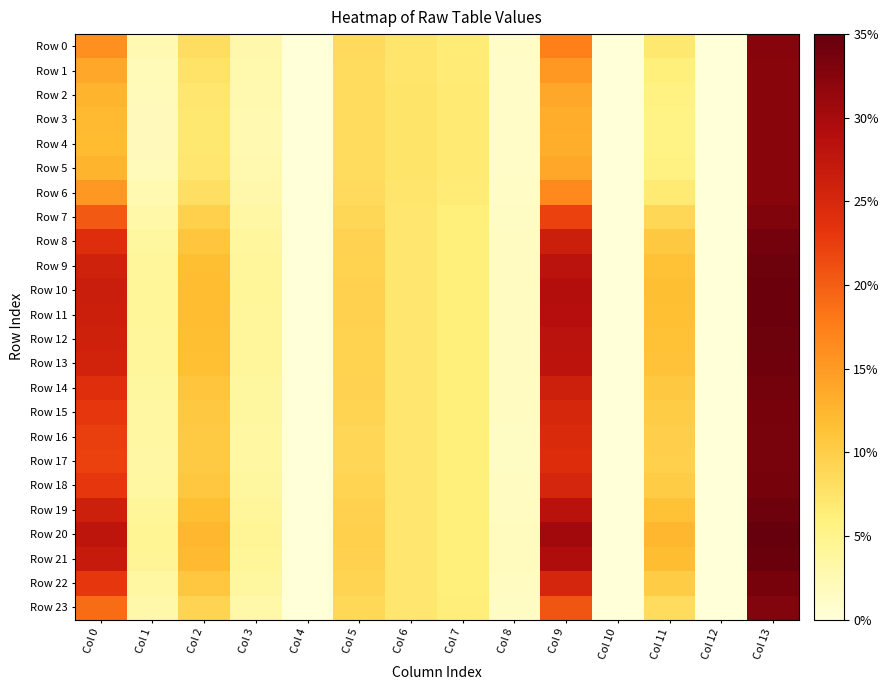

Reading left to right, what are all the values shown in this chart?

Row 0: Col 0=0.8	Col 1=0.1	Col 2=0.4	Col 3=0.2	Col 4=0.0	Col 5=0.4	Col 6=0.4	Col 7=0.3	Col 8=0.1	Col 9=0.9	Col 10=0.0	Col 11=0.4	Col 12=0.0	Col 13=1.7
Row 1: Col 0=0.7	Col 1=0.1	Col 2=0.4	Col 3=0.1	Col 4=0.0	Col 5=0.4	Col 6=0.4	Col 7=0.3	Col 8=0.1	Col 9=0.8	Col 10=0.0	Col 11=0.3	Col 12=0.0	Col 13=1.7
Row 2: Col 0=0.7	Col 1=0.1	Col 2=0.4	Col 3=0.1	Col 4=0.0	Col 5=0.4	Col 6=0.4	Col 7=0.3	Col 8=0.1	Col 9=0.7	Col 10=0.0	Col 11=0.3	Col 12=0.0	Col 13=1.7
Row 3: Col 0=0.6	Col 1=0.1	Col 2=0.4	Col 3=0.1	Col 4=0.0	Col 5=0.4	Col 6=0.4	Col 7=0.4	Col 8=0.1	Col 9=0.7	Col 10=0.0	Col 11=0.3	Col 12=0.0	Col 13=1.7
Row 4: Col 0=0.6	Col 1=0.1	Col 2=0.4	Col 3=0.1	Col 4=0.0	Col 5=0.4	Col 6=0.4	Col 7=0.4	Col 8=0.1	Col 9=0.7	Col 10=0.0	Col 11=0.3	Col 12=0.0	Col 13=1.7
Row 5: Col 0=0.7	Col 1=0.1	Col 2=0.4	Col 3=0.1	Col 4=0.0	Col 5=0.4	Col 6=0.4	Col 7=0.3	Col 8=0.1	Col 9=0.7	Col 10=0.0	Col 11=0.3	Col 12=0.0	Col 13=1.7
Row 6: Col 0=0.8	Col 1=0.1	Col 2=0.4	Col 3=0.2	Col 4=0.0	Col 5=0.4	Col 6=0.4	Col 7=0.3	Col 8=0.1	Col 9=0.9	Col 10=0.0	Col 11=0.4	Col 12=0.0	Col 13=1.7
Row 7: Col 0=1.1	Col 1=0.2	Col 2=0.5	Col 3=0.2	Col 4=0.0	Col 5=0.5	Col 6=0.4	Col 7=0.3	Col 8=0.1	Col 9=1.2	Col 10=0.0	Col 11=0.5	Col 12=0.0	Col 13=1.7
Row 8: Col 0=1.3	Col 1=0.2	Col 2=0.6	Col 3=0.2	Col 4=0.0	Col 5=0.5	Col 6=0.4	Col 7=0.3	Col 8=0.1	Col 9=1.4	Col 10=0.0	Col 11=0.6	Col 12=0.0	Col 13=1.8
Row 9: Col 0=1.3	Col 1=0.2	Col 2=0.6	Col 3=0.2	Col 4=0.0	Col 5=0.5	Col 6=0.4	Col 7=0.3	Col 8=0.1	Col 9=1.5	Col 10=0.0	Col 11=0.6	Col 12=0.0	Col 13=1.8
Row 10: Col 0=1.4	Col 1=0.2	Col 2=0.6	Col 3=0.2	Col 4=0.0	Col 5=0.5	Col 6=0.4	Col 7=0.3	Col 8=0.1	Col 9=1.5	Col 10=0.0	Col 11=0.6	Col 12=0.0	Col 13=1.8
Row 11: Col 0=1.4	Col 1=0.2	Col 2=0.6	Col 3=0.2	Col 4=0.0	Col 5=0.5	Col 6=0.4	Col 7=0.3	Col 8=0.1	Col 9=1.5	Col 10=0.0	Col 11=0.6	Col 12=0.0	Col 13=1.8
Row 12: Col 0=1.3	Col 1=0.2	Col 2=0.6	Col 3=0.2	Col 4=0.0	Col 5=0.5	Col 6=0.4	Col 7=0.3	Col 8=0.1	Col 9=1.5	Col 10=0.0	Col 11=0.6	Col 12=0.0	Col 13=1.8
Row 13: Col 0=1.3	Col 1=0.2	Col 2=0.6	Col 3=0.2	Col 4=0.0	Col 5=0.5	Col 6=0.4	Col 7=0.3	Col 8=0.1	Col 9=1.5	Col 10=0.0	Col 11=0.6	Col 12=0.0	Col 13=1.8
Row 14: Col 0=1.2	Col 1=0.2	Col 2=0.6	Col 3=0.2	Col 4=0.0	Col 5=0.5	Col 6=0.4	Col 7=0.3	Col 8=0.1	Col 9=1.4	Col 10=0.0	Col 11=0.5	Col 12=0.0	Col 13=1.8
Row 15: Col 0=1.2	Col 1=0.2	Col 2=0.6	Col 3=0.2	Col 4=0.0	Col 5=0.5	Col 6=0.4	Col 7=0.3	Col 8=0.1	Col 9=1.3	Col 10=0.0	Col 11=0.5	Col 12=0.0	Col 13=1.7
Row 16: Col 0=1.2	Col 1=0.2	Col 2=0.5	Col 3=0.2	Col 4=0.0	Col 5=0.5	Col 6=0.4	Col 7=0.3	Col 8=0.1	Col 9=1.3	Col 10=0.0	Col 11=0.5	Col 12=0.0	Col 13=1.7
Row 17: Col 0=1.2	Col 1=0.2	Col 2=0.5	Col 3=0.2	Col 4=0.0	Col 5=0.5	Col 6=0.4	Col 7=0.3	Col 8=0.1	Col 9=1.3	Col 10=0.0	Col 11=0.5	Col 12=0.0	Col 13=1.7
Row 18: Col 0=1.2	Col 1=0.2	Col 2=0.6	Col 3=0.2	Col 4=0.0	Col 5=0.5	Col 6=0.4	Col 7=0.3	Col 8=0.1	Col 9=1.3	Col 10=0.0	Col 11=0.5	Col 12=0.0	Col 13=1.7
Row 19: Col 0=1.3	Col 1=0.2	Col 2=0.6	Col 3=0.2	Col 4=0.0	Col 5=0.5	Col 6=0.4	Col 7=0.3	Col 8=0.1	Col 9=1.5	Col 10=0.0	Col 11=0.6	Col 12=0.0	Col 13=1.8
Row 20: Col 0=1.4	Col 1=0.2	Col 2=0.6	Col 3=0.2	Col 4=0.0	Col 5=0.5	Col 6=0.4	Col 7=0.3	Col 8=0.1	Col 9=1.6	Col 10=0.0	Col 11=0.6	Col 12=0.0	Col 13=1.8
Row 21: Col 0=1.4	Col 1=0.2	Col 2=0.6	Col 3=0.2	Col 4=0.0	Col 5=0.5	Col 6=0.4	Col 7=0.3	Col 8=0.1	Col 9=1.5	Col 10=0.0	Col 11=0.6	Col 12=0.0	Col 13=1.8
Row 22: Col 0=1.2	Col 1=0.2	Col 2=0.6	Col 3=0.2	Col 4=0.0	Col 5=0.5	Col 6=0.4	Col 7=0.3	Col 8=0.1	Col 9=1.3	Col 10=0.0	Col 11=0.5	Col 12=0.0	Col 13=1.7
Row 23: Col 0=1.0	Col 1=0.2	Col 2=0.5	Col 3=0.2	Col 4=0.0	Col 5=0.5	Col 6=0.4	Col 7=0.3	Col 8=0.1	Col 9=1.1	Col 10=0.0	Col 11=0.4	Col 12=0.0	Col 13=1.7